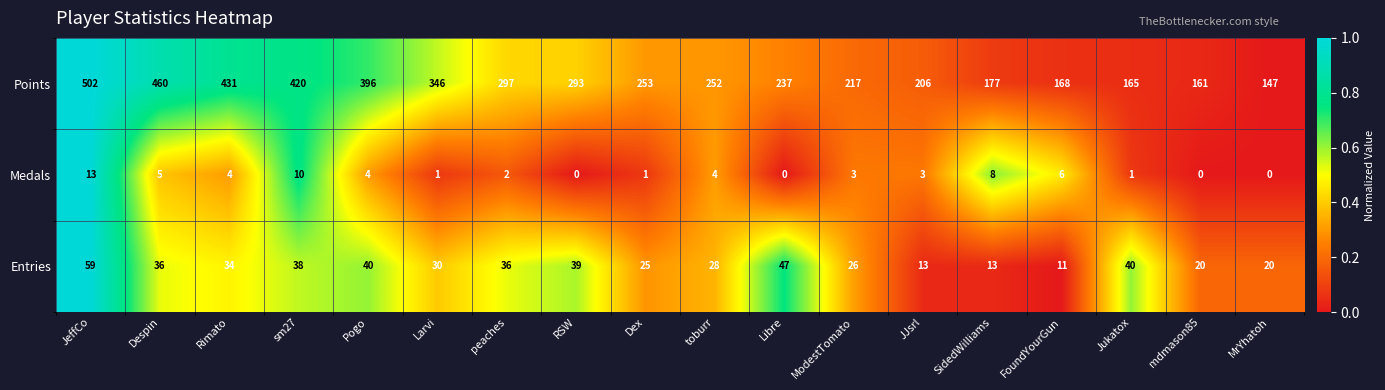

Which label corresponds to the largest value in the chart?

JeffCo